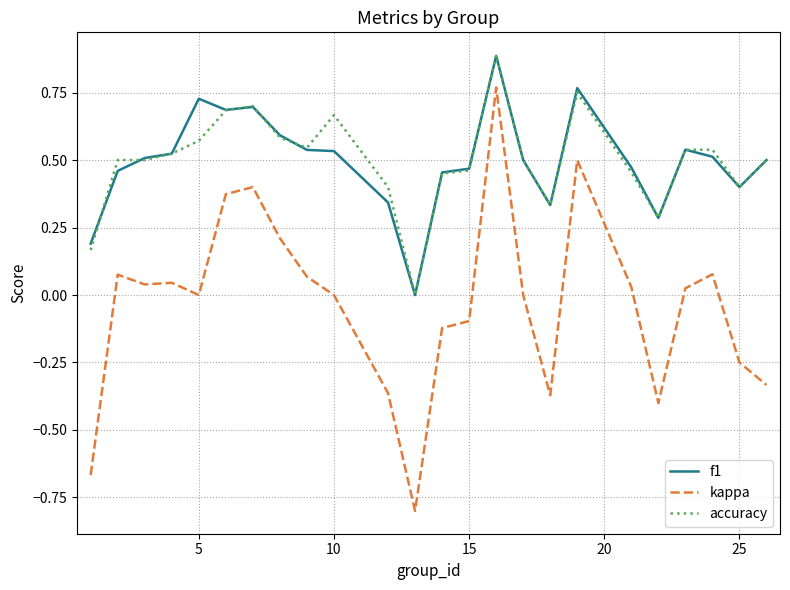

True or false: kappa and f1 cross at least once.

False